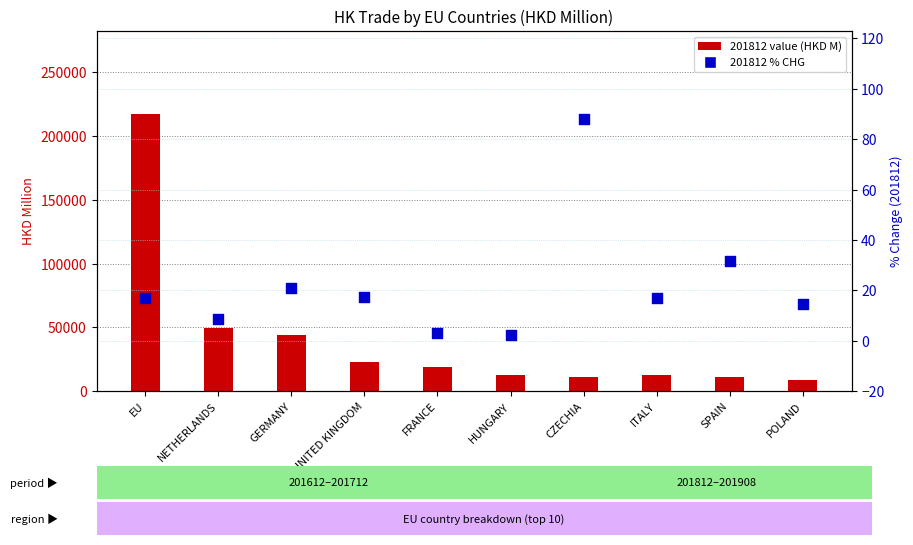

What are all the series names shown in the legend?

201812 value (HKD M), 201812 % CHG